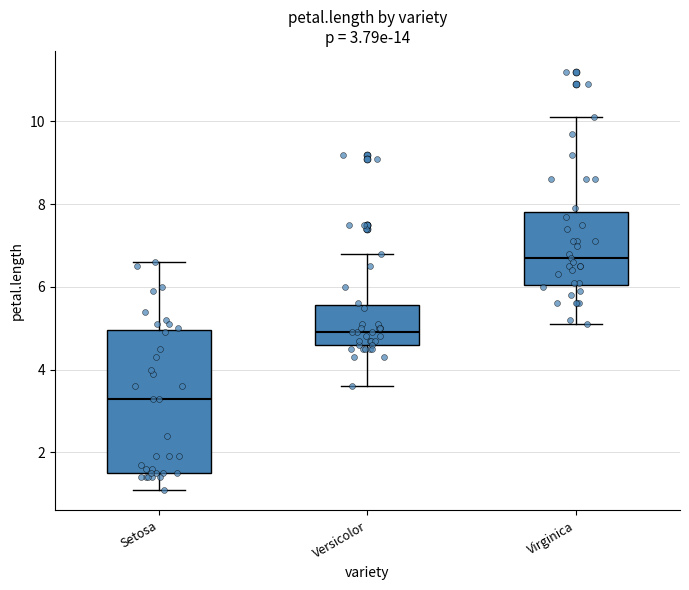

Which box has the lowest median line?

Setosa